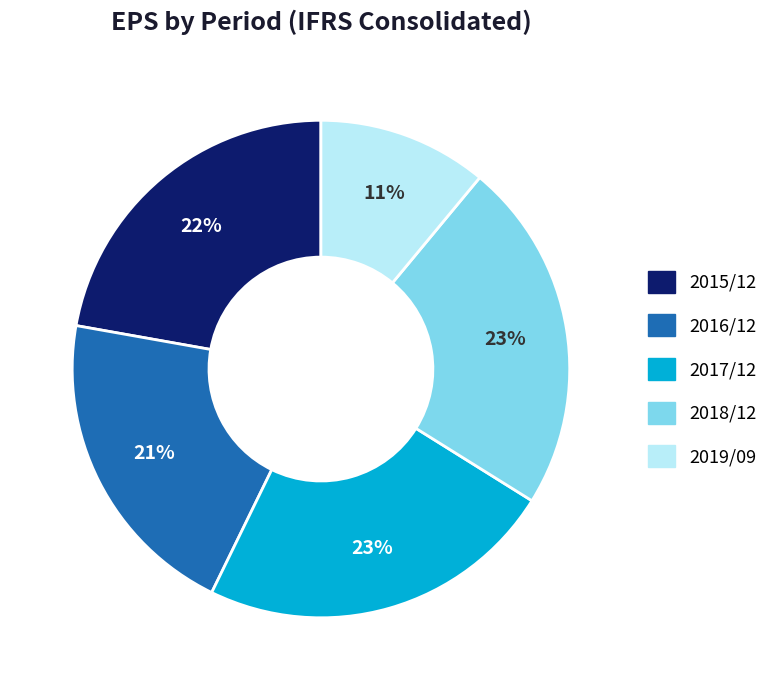

Which slice is the smallest?

2019/09